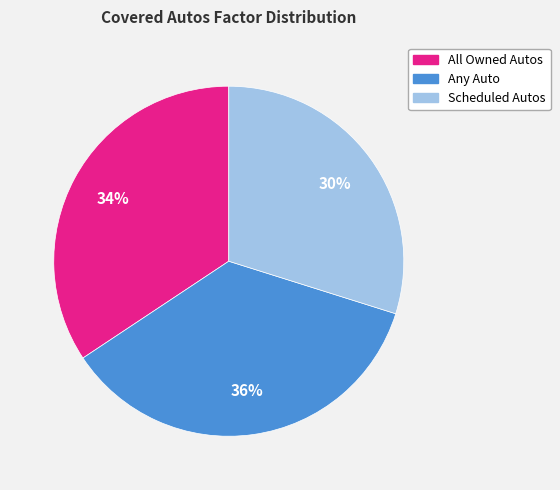

To the nearest percent, what portion does All Owned Autos represent?

34%